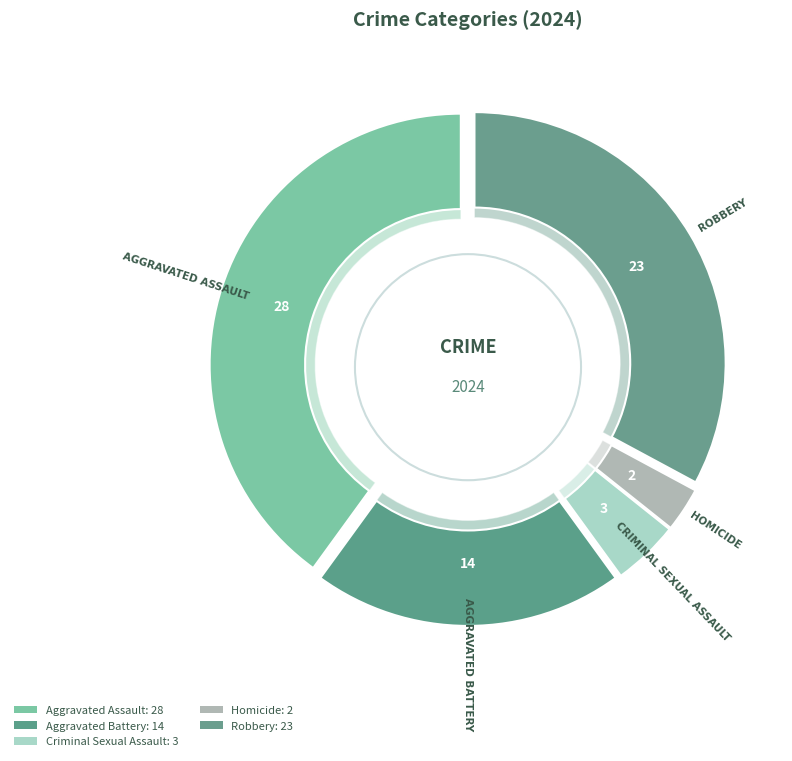

To the nearest percent, what is the average slice percentage?

20%